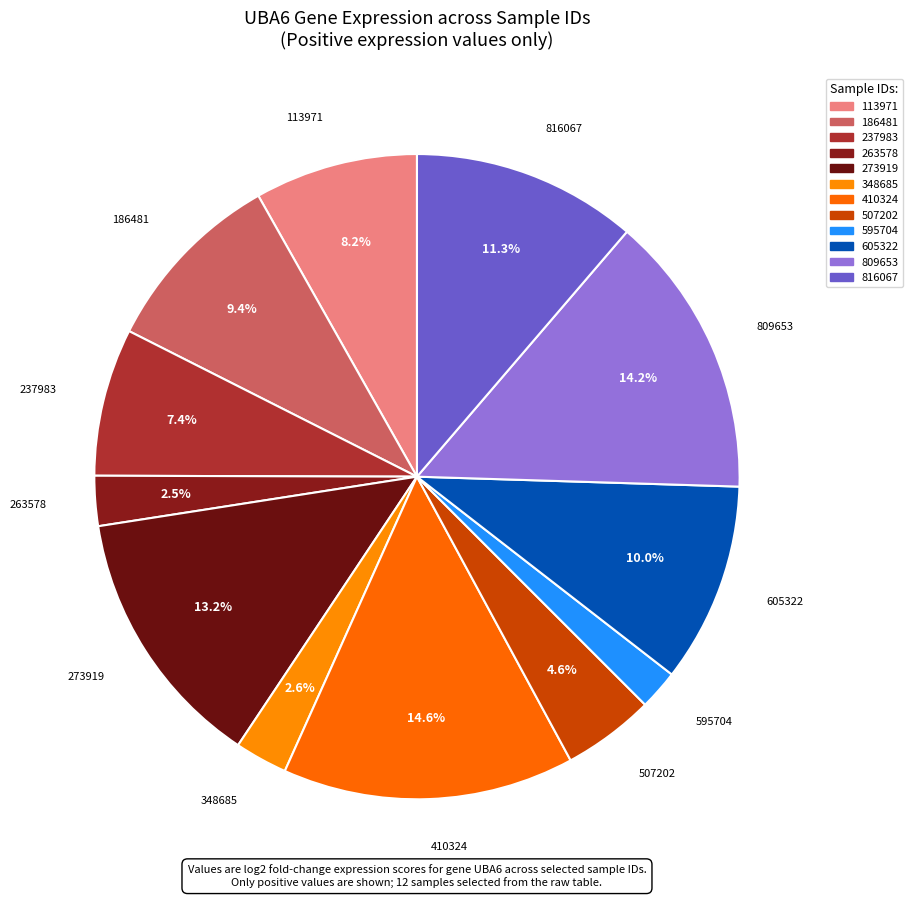

To the nearest percent, what portion does 186481 represent?

9%